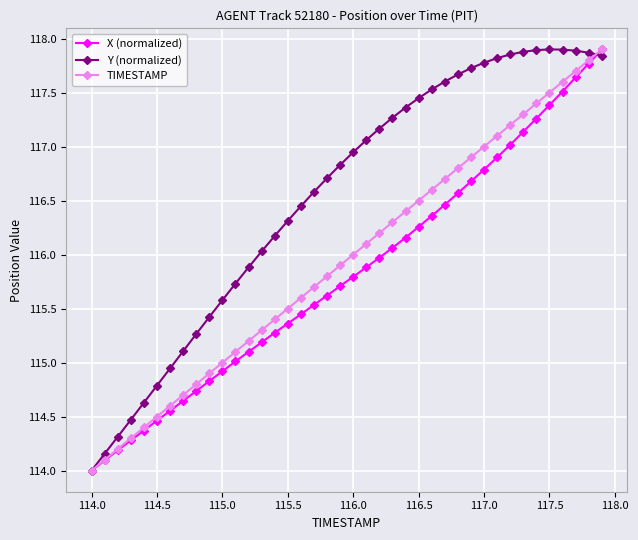

Which series has the largest total across all categories?

Y (normalized)